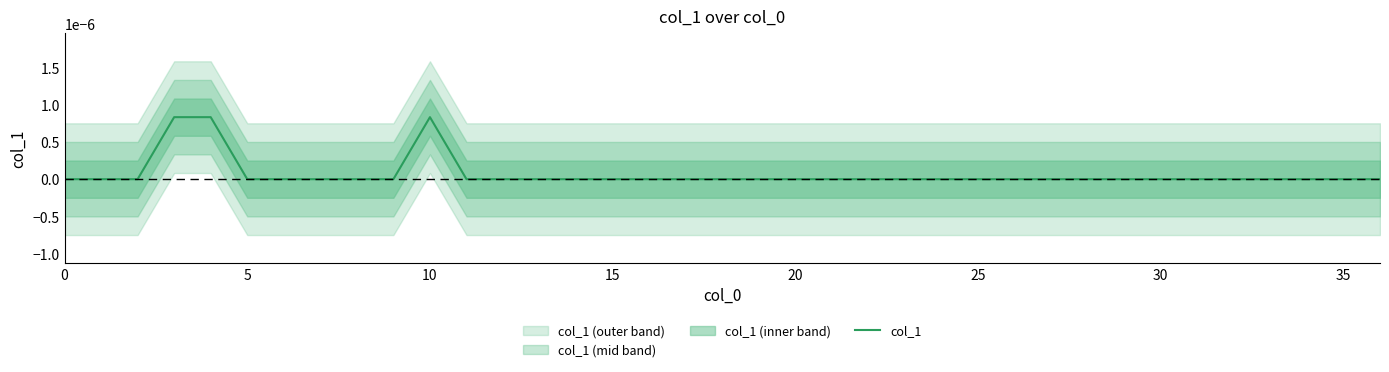

How many lines are shown in the chart?

1